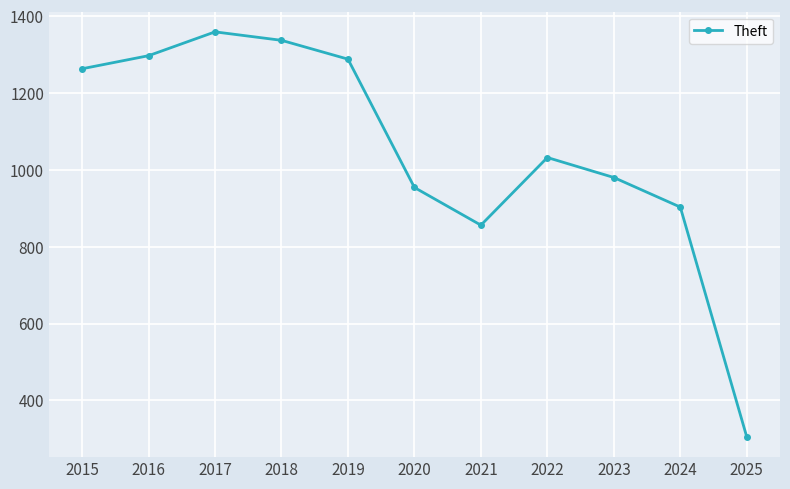

Reading right to left, what are all the values shown in this chart?

2025=305	2024=903	2023=980	2022=1032	2021=856	2020=954	2019=1288	2018=1337	2017=1359	2016=1297	2015=1263